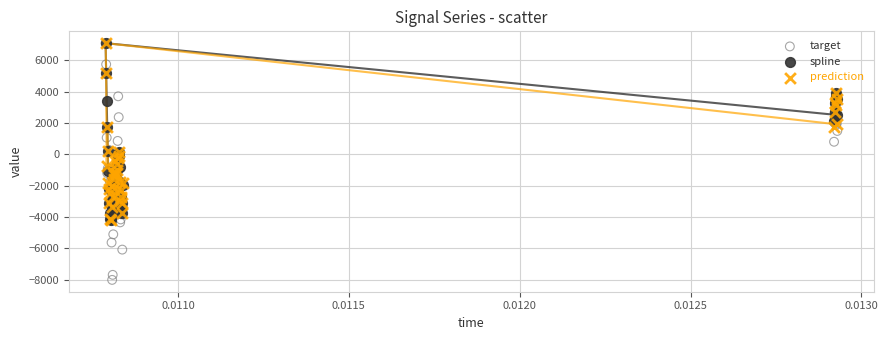

Which series contains the lowest Y value?

target